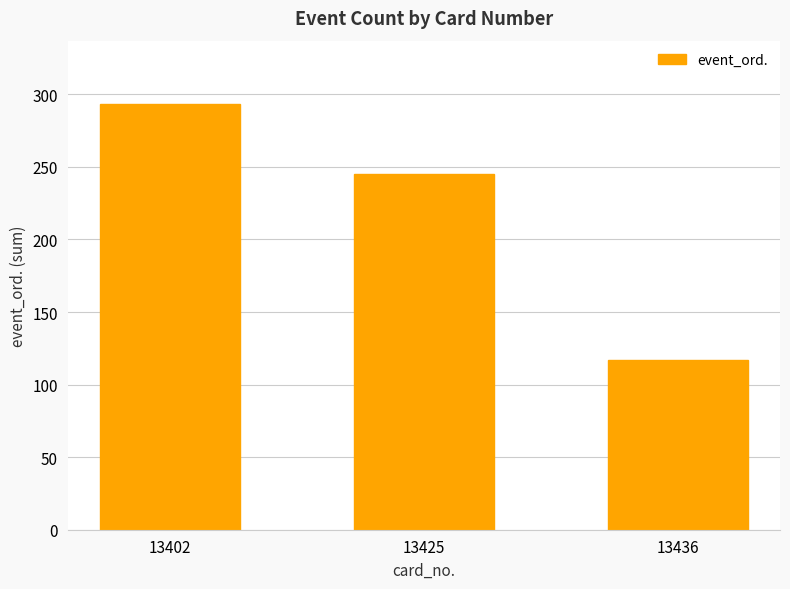

How many bars are there in total?

3